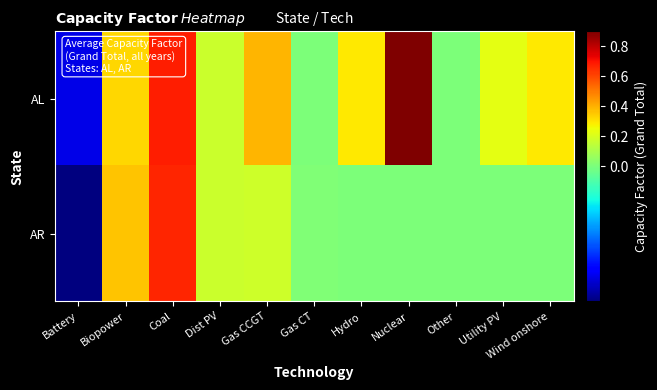

Reading left to right, what are all the values shown in this chart?

AL: Battery=-0.0	Biopower=0.3	Coal=0.7	Dist PV=0.2	Gas CCGT=0.4	Gas CT=0.0	Hydro=0.3	Nuclear=0.9	Other=0.0	Utility PV=0.2	Wind onshore=0.3
AR: Battery=-0.1	Biopower=0.4	Coal=0.7	Dist PV=0.2	Gas CCGT=0.2	Gas CT=0.0	Hydro=0.0	Nuclear=0.0	Other=0.0	Utility PV=0.0	Wind onshore=0.0